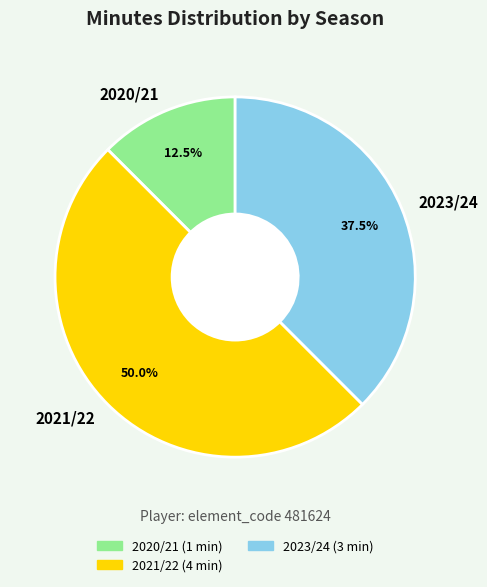

Which has a higher value, 2020/21 or 2023/24?

2023/24